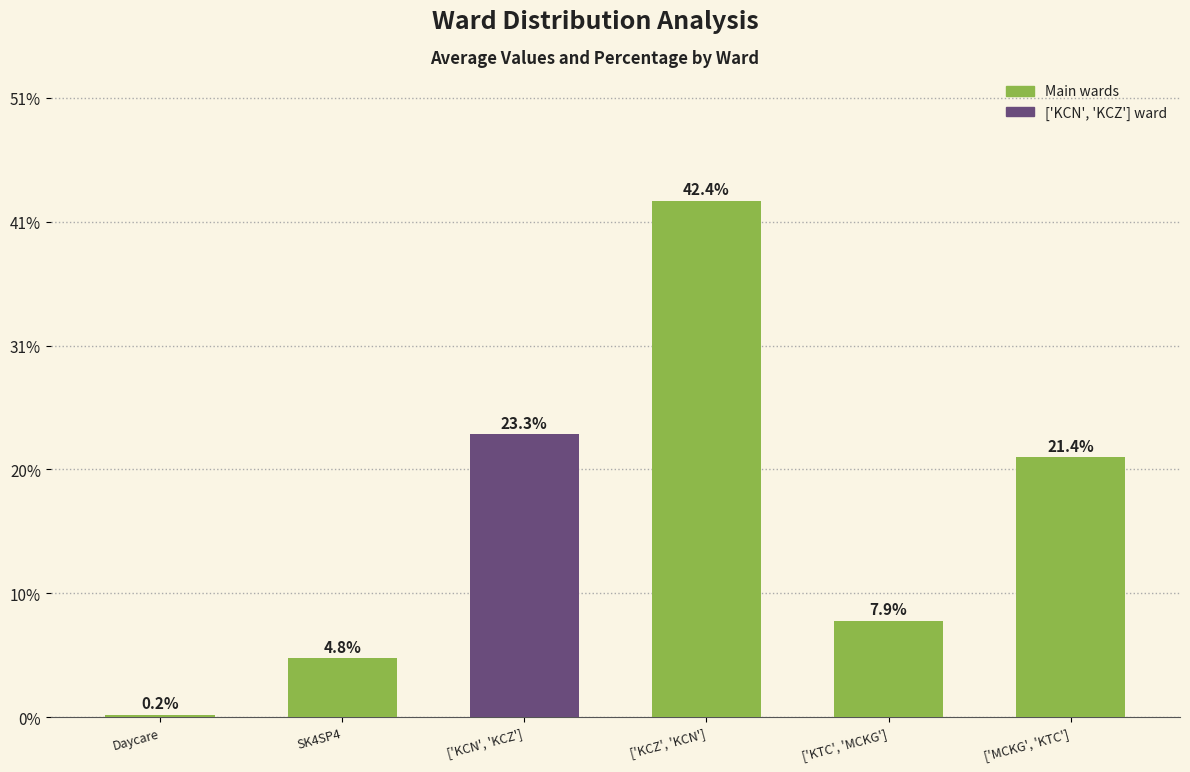

What position from the right is SK4SP4?

5